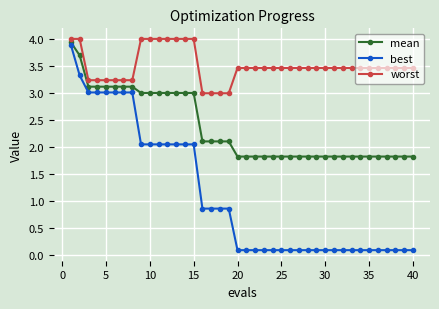

What is the minimum value shown in the chart?

0.1